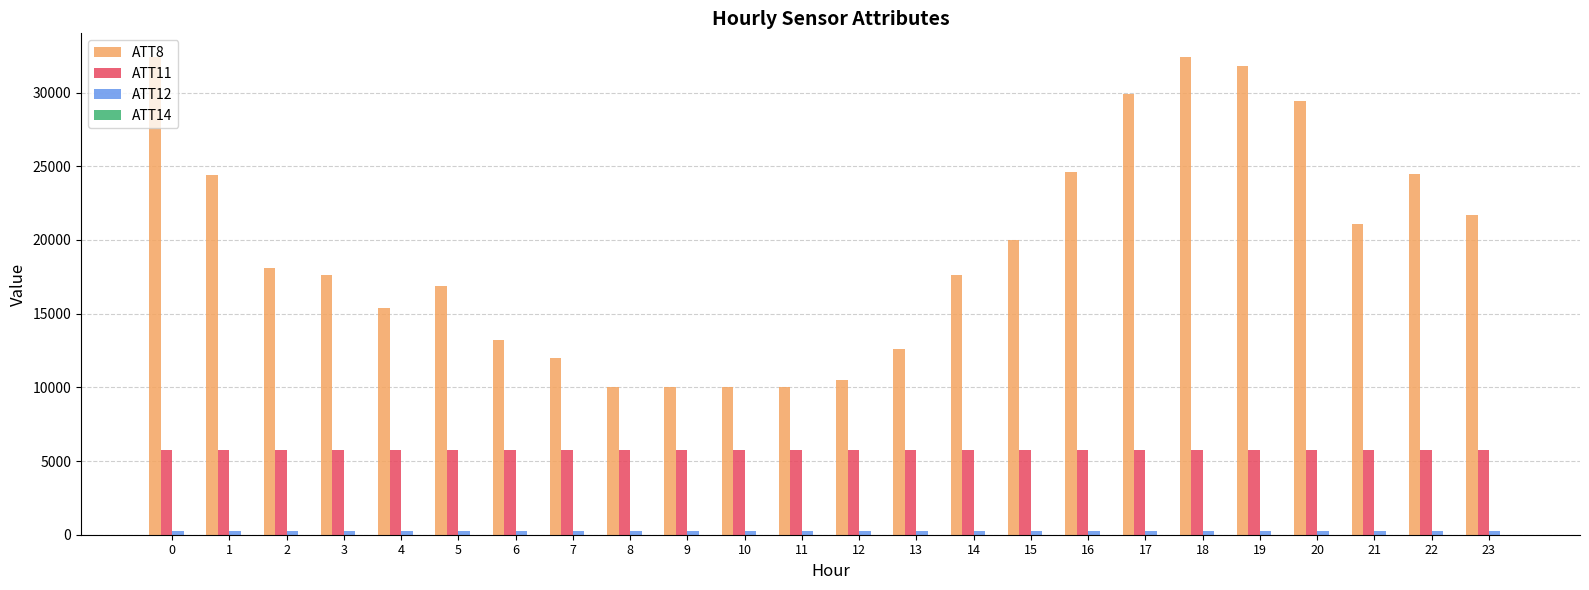

Which series has the largest total across all categories?

ATT8